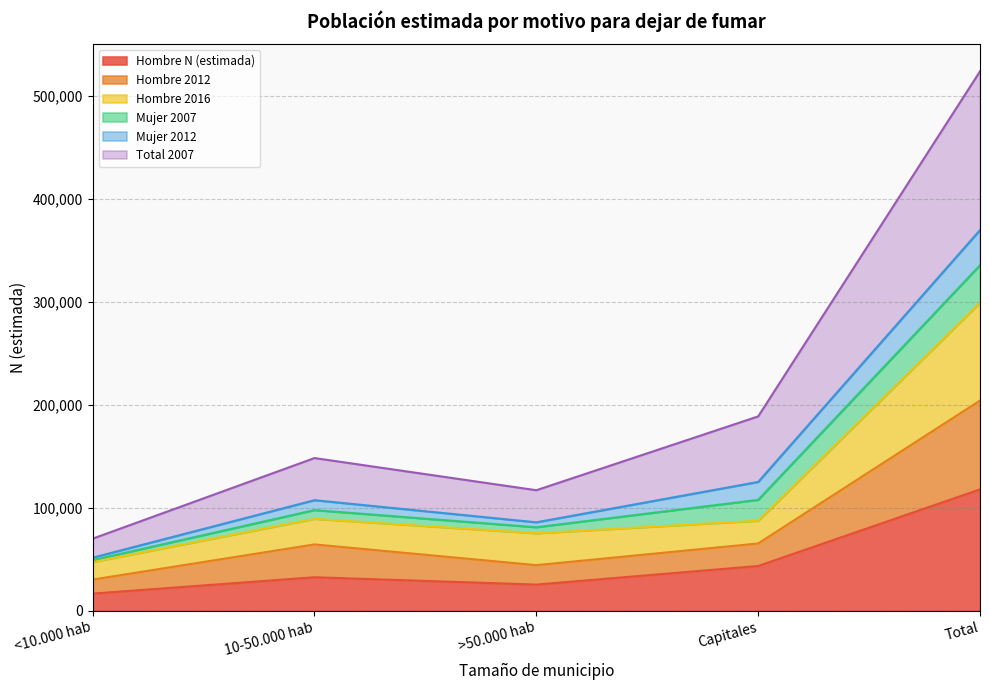

The Hombre N (estimada) series shows 159115 at Total. True or false?

False